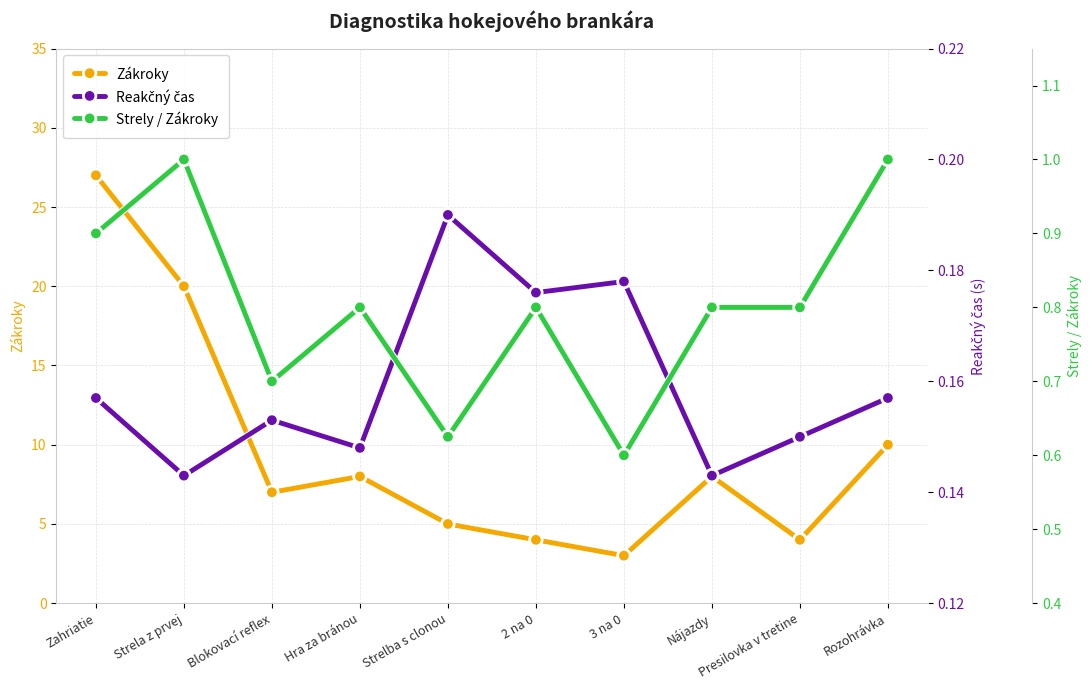

Rank the series at Hra za bránou from highest to lowest value.

Zákroky, Strely / Zákroky, Reakčný čas